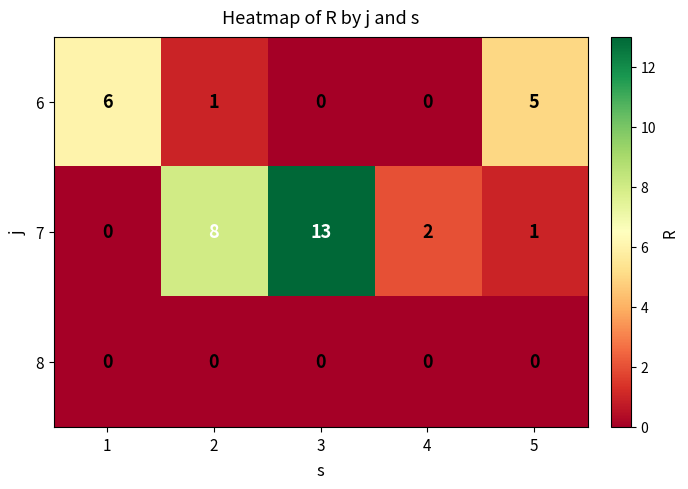

Count the number of categories in the chart.

5